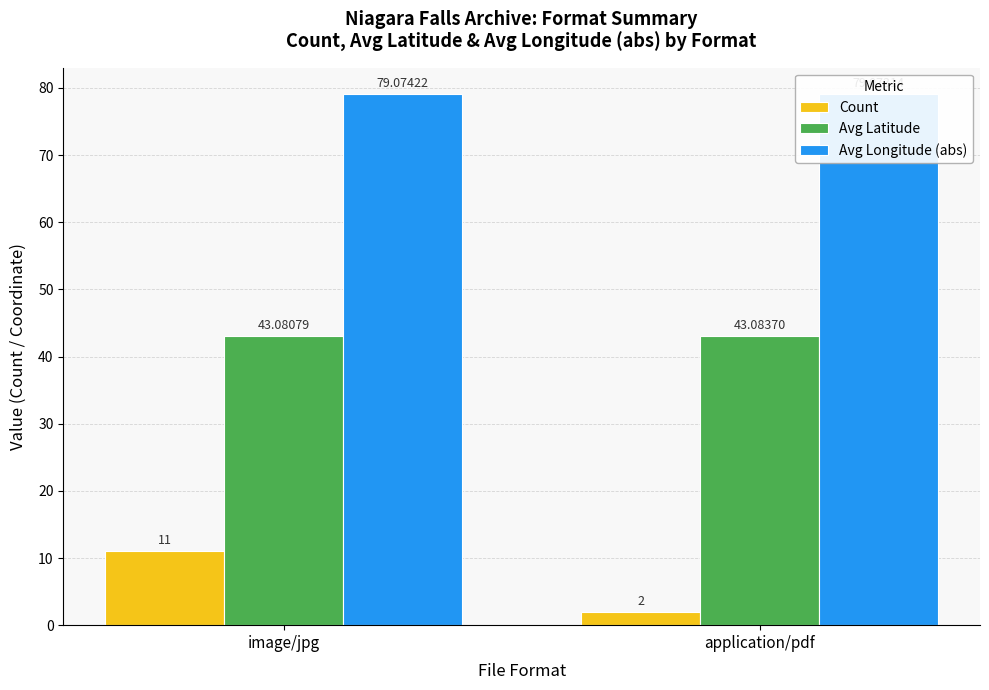

What is the sum of the Avg Latitude values at image/jpg and application/pdf?

86.2